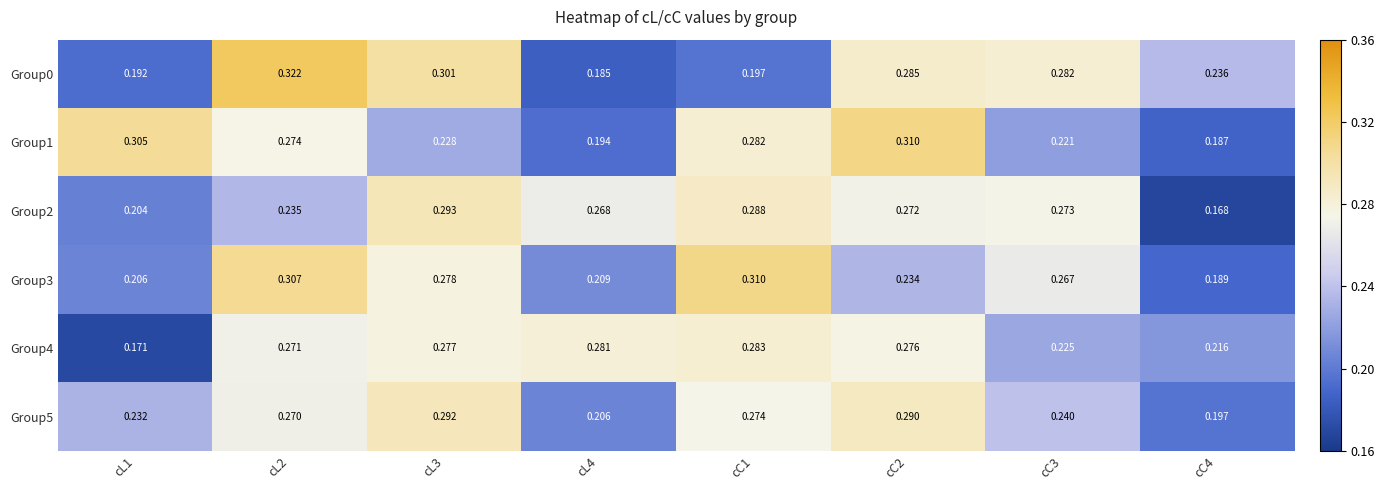

Is the value of Group4 at cL4 greater than the value of Group5 at cL3?

No